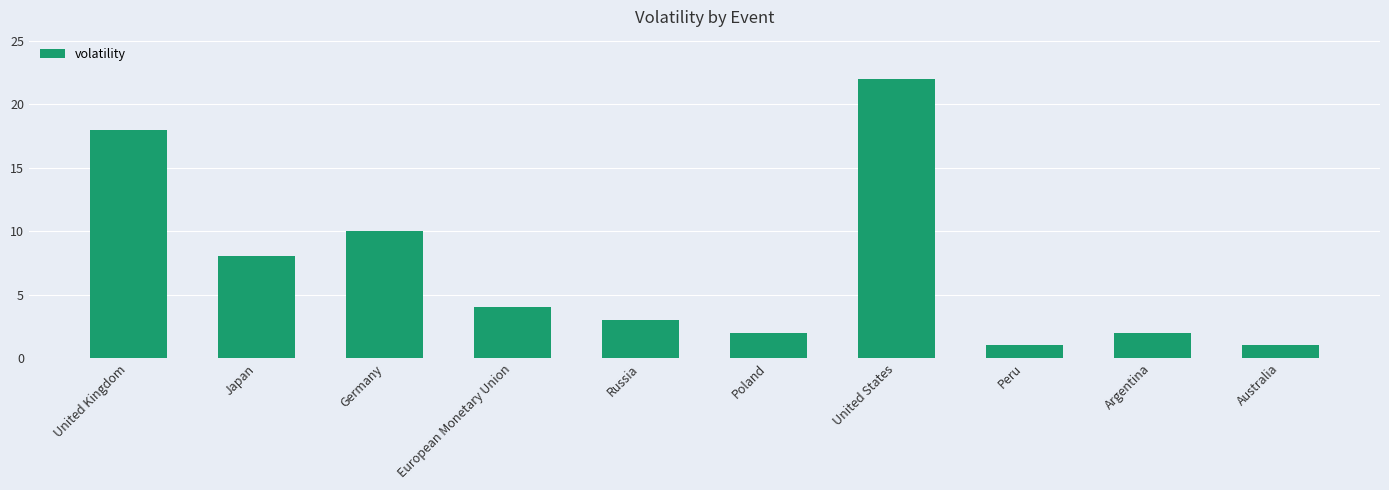

What is the greatest value displayed?

22